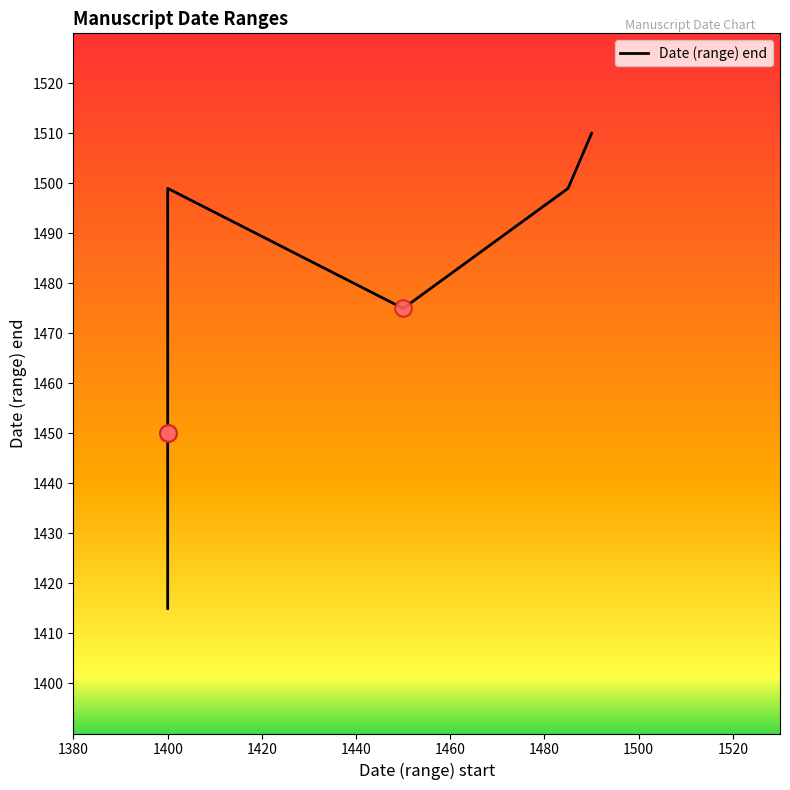

How many values are below 1499?

4